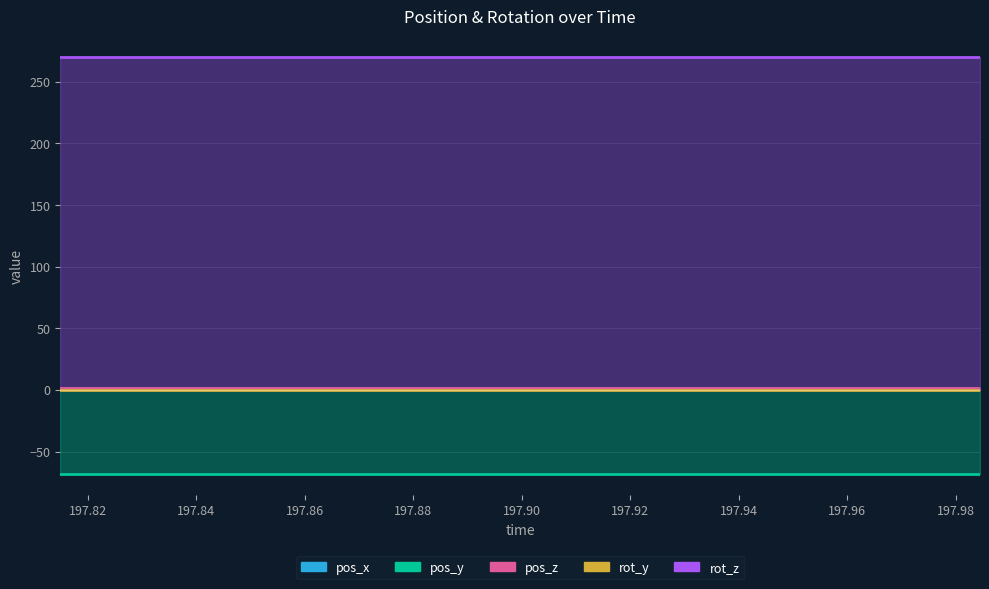

Between 197.8503 and 197.8689, which series saw the biggest shift?

pos_x